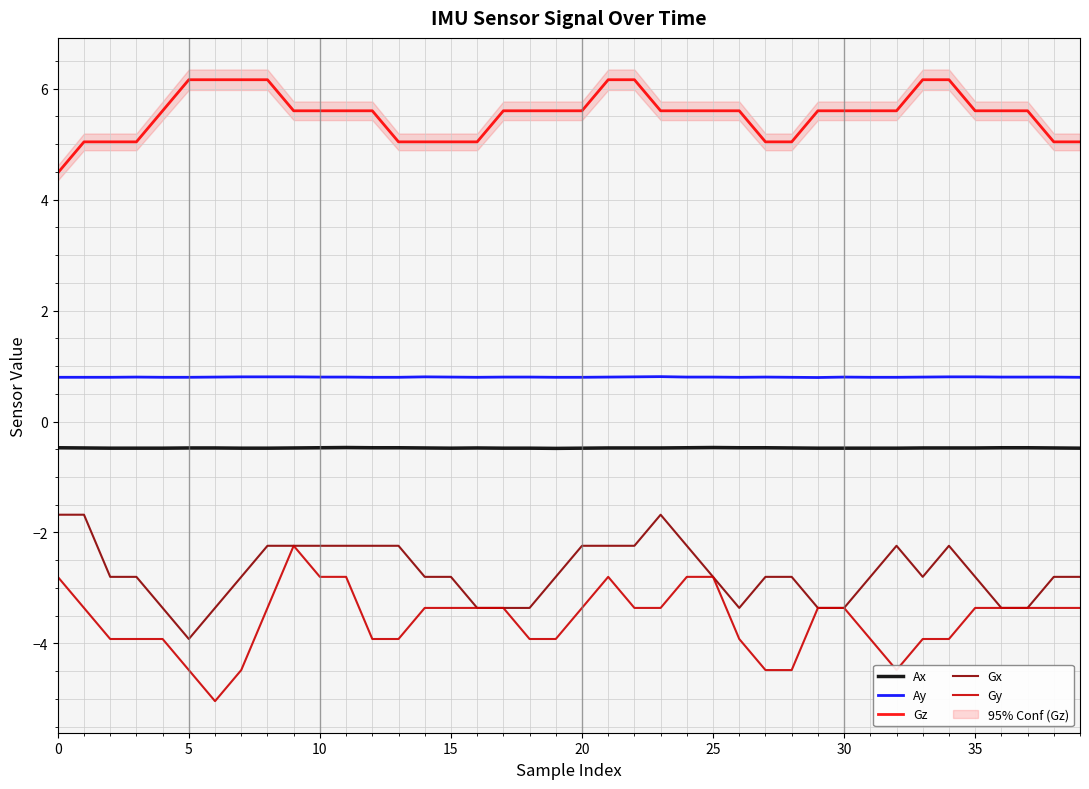

The Ay series shows 0.8 at 35. True or false?

True